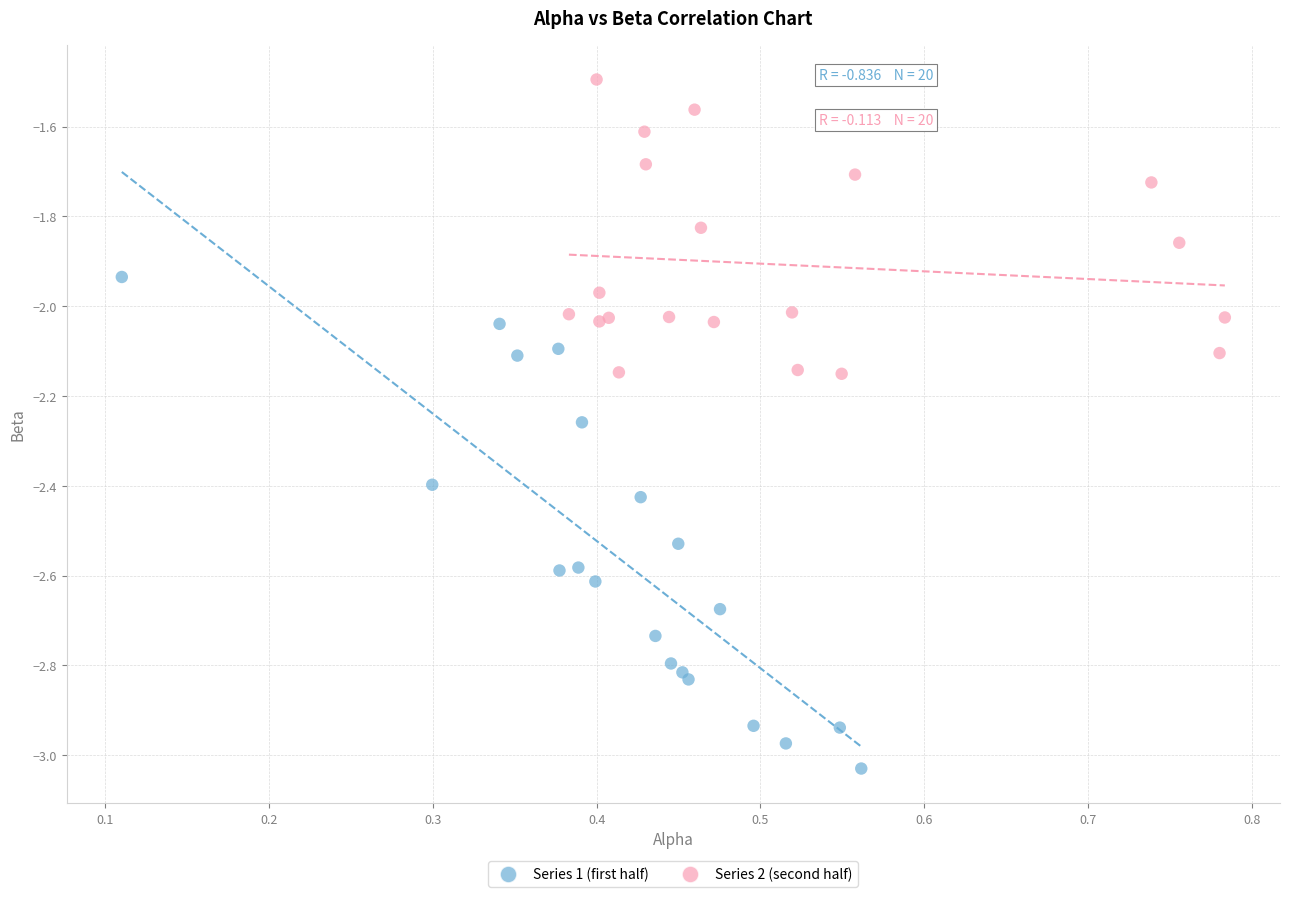

Which series contains the highest Y value?

Series 2 (second half)